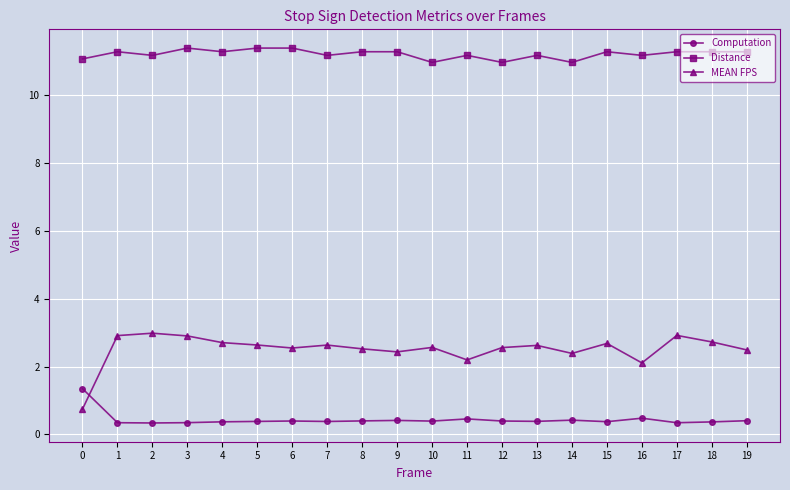

True or false: Computation has more than 0 interior local peaks.

True